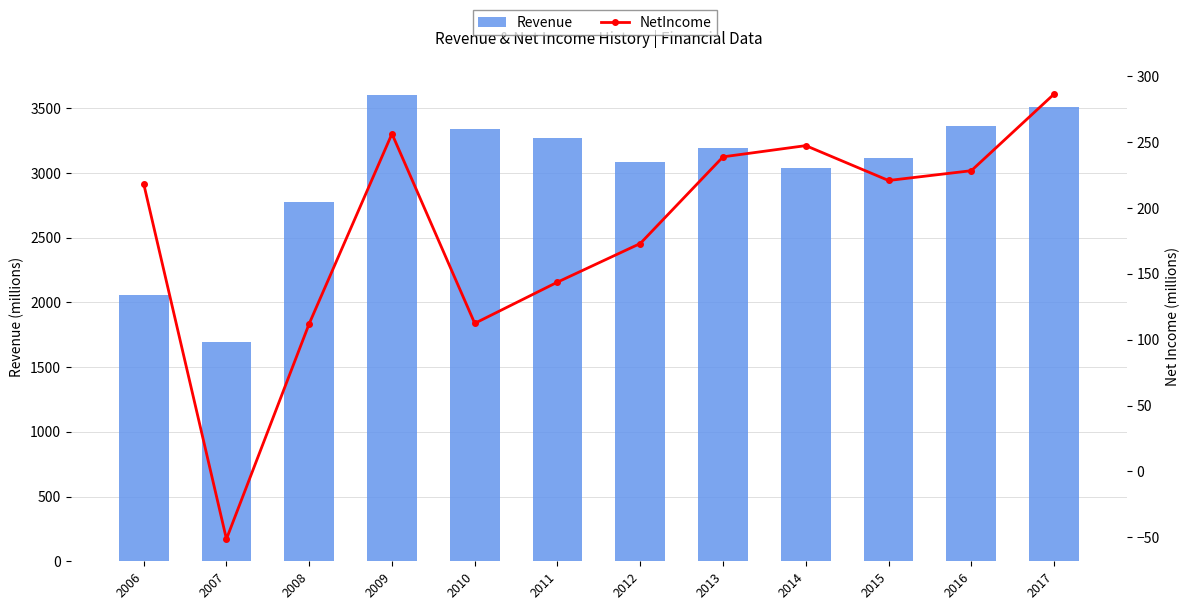

How many data points does each series have?

12